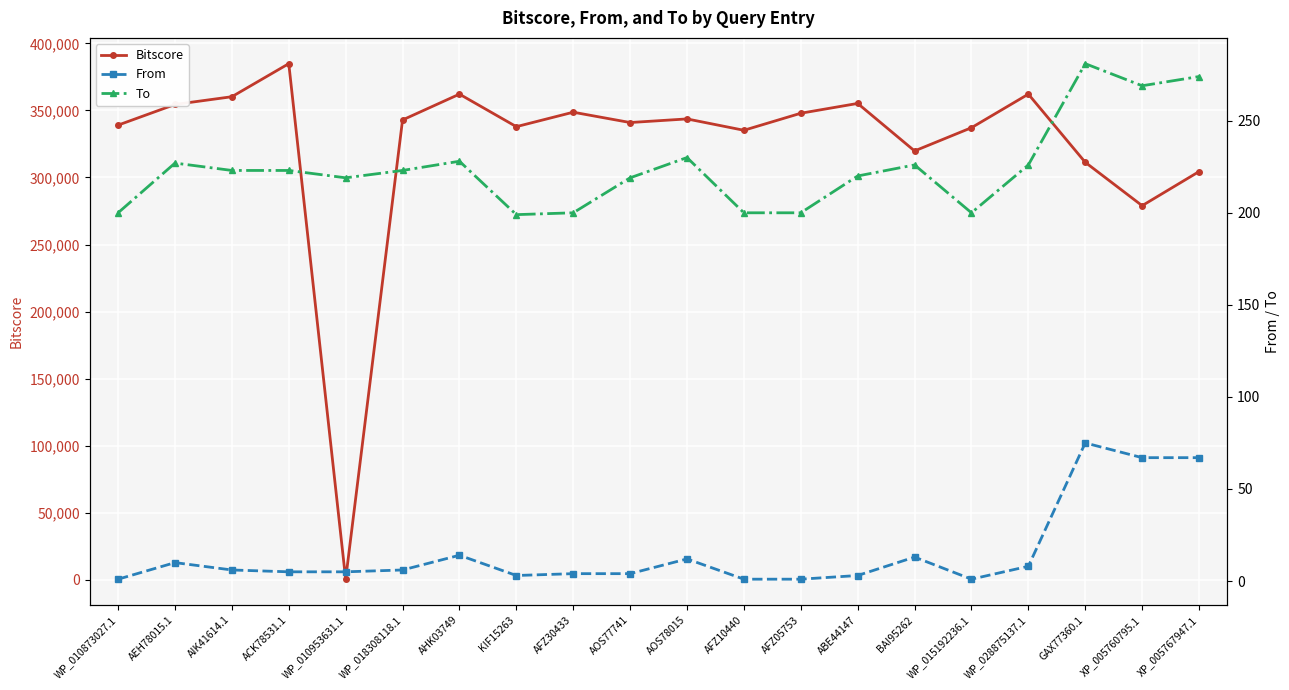

List the series in order of their peak value, lowest first.

From, To, Bitscore